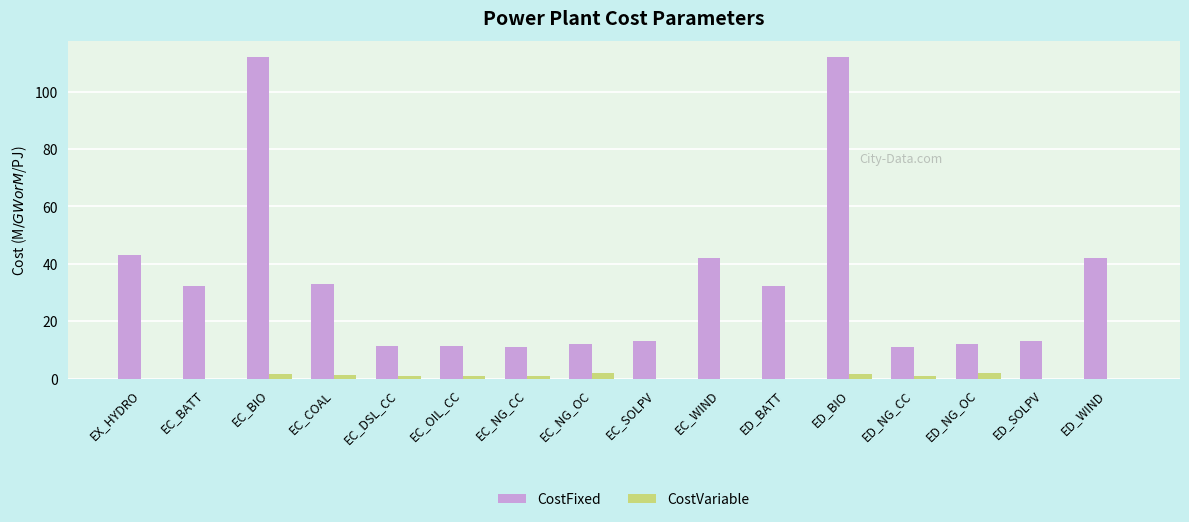

The value of CostFixed at EC_COAL is 33.0. True or false?

True